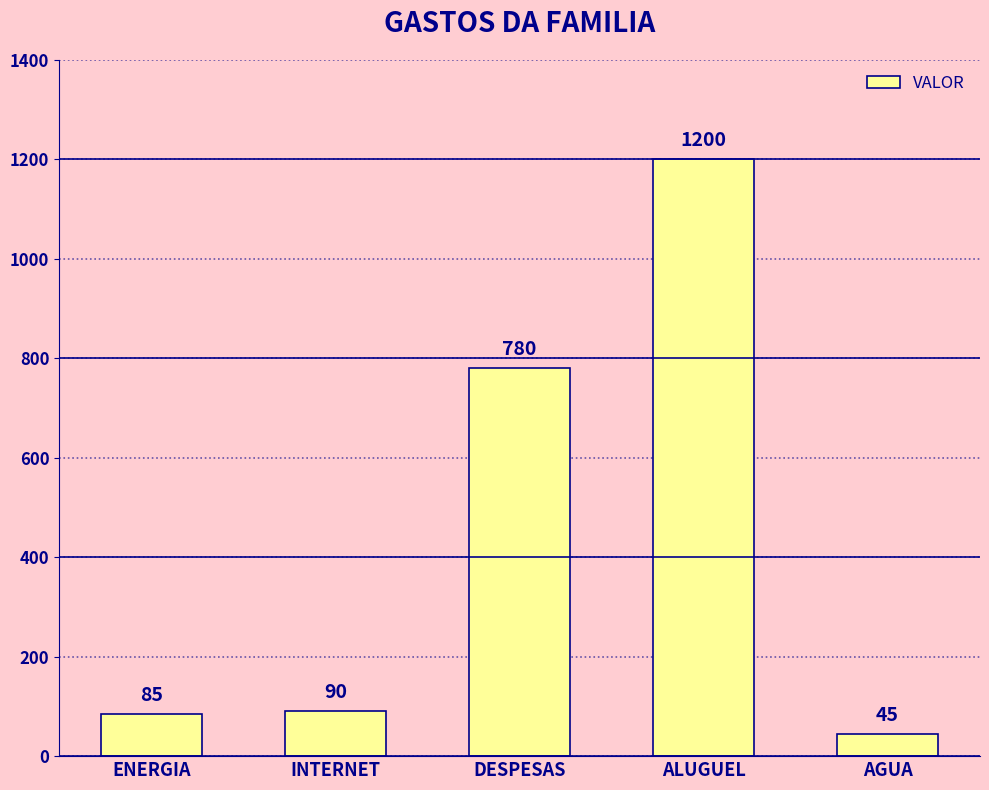

How many values are below 90?

2